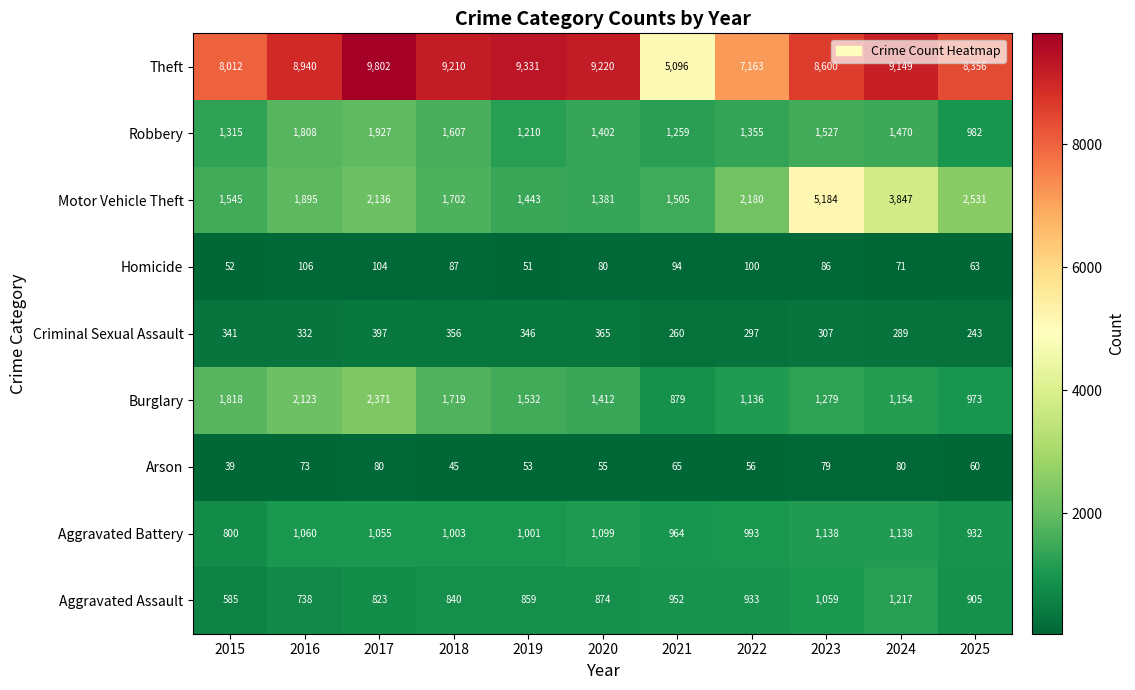

At how many categories does at least one series exceed 1606?

11